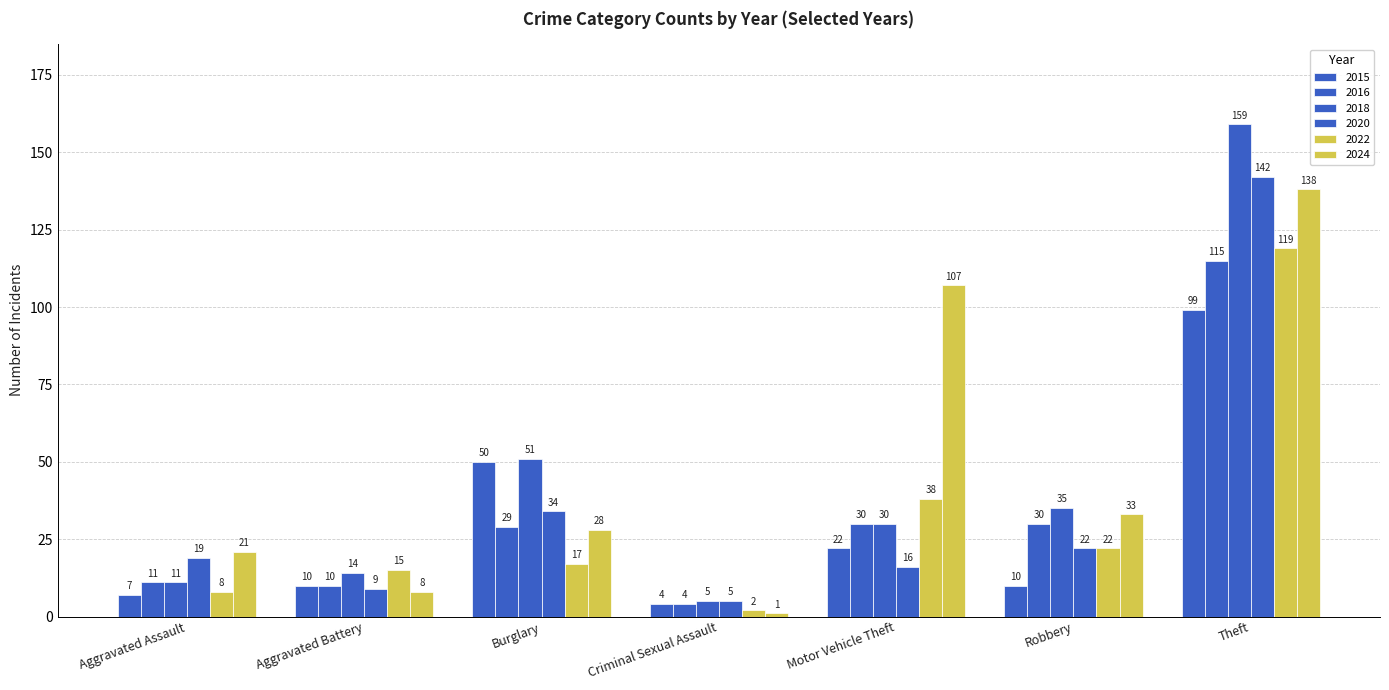

What is the difference between the maximum and minimum values in the 2015 series?

95